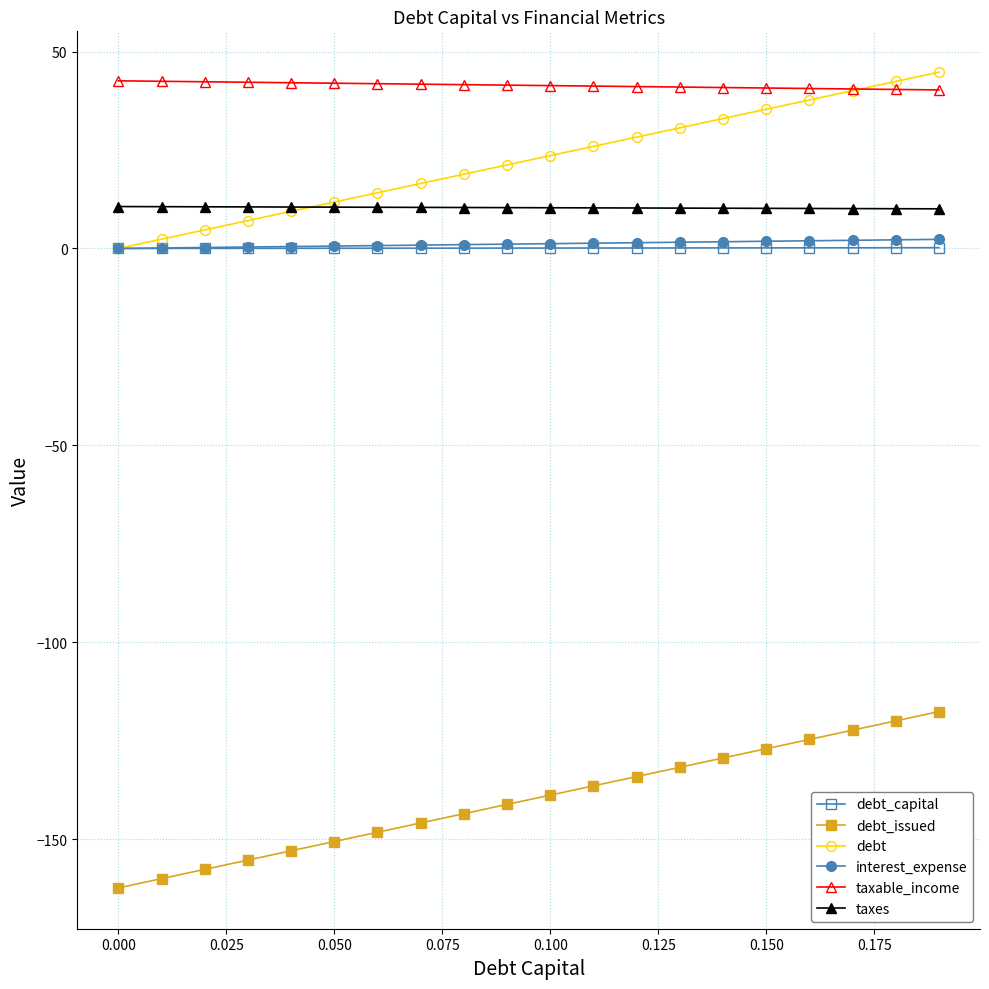

True or false: taxable_income and interest_expense cross at least once.

False